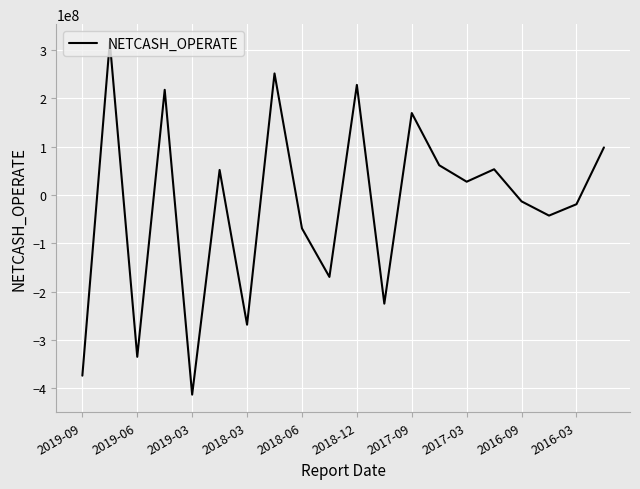

What is the difference between the maximum and minimum values?

729976801.8